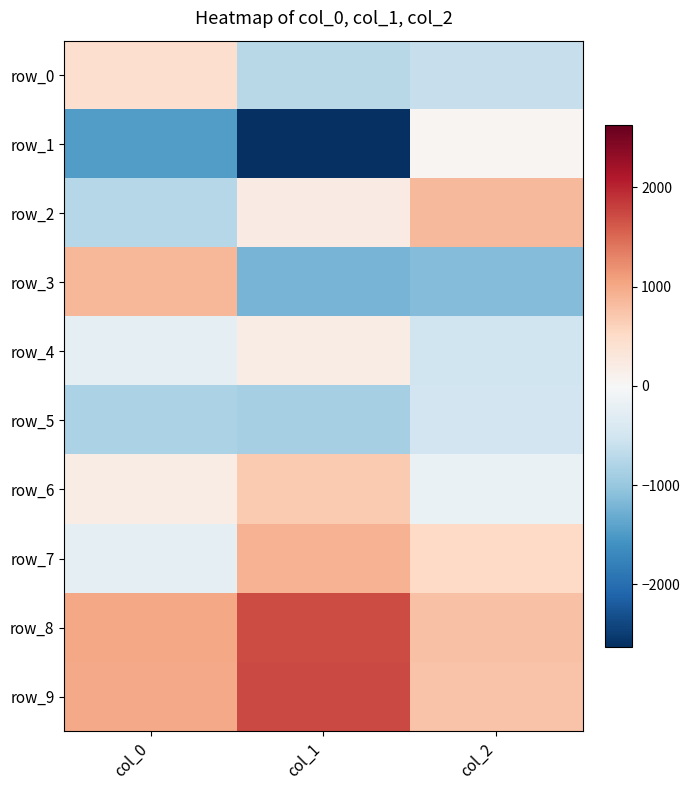

What value does the row_2 series have at col_2?

857.0